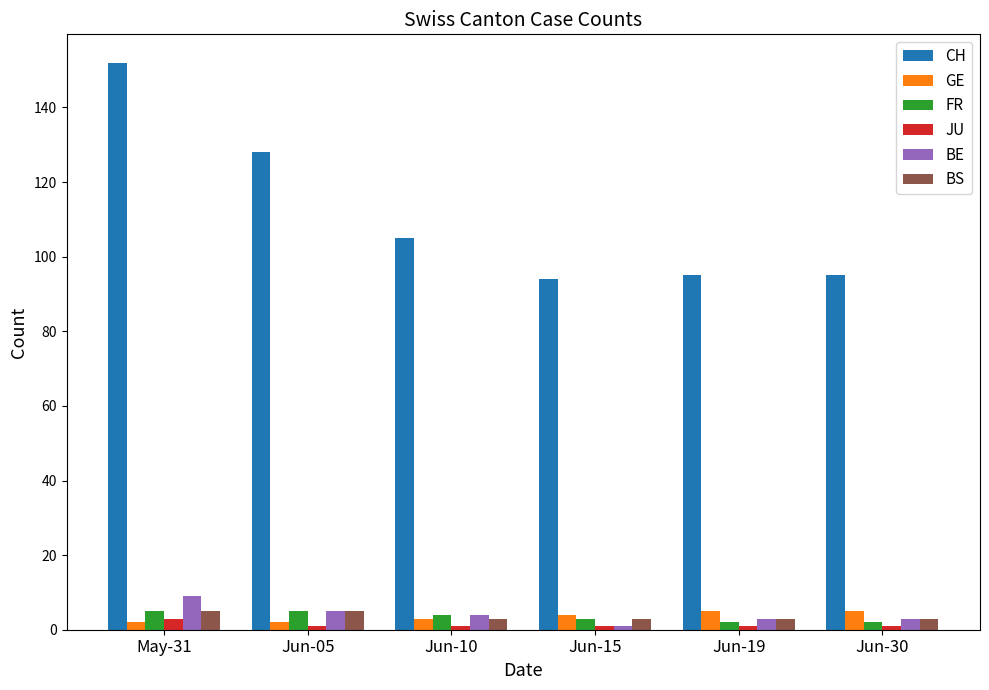

Which series has the widest spread of values?

CH